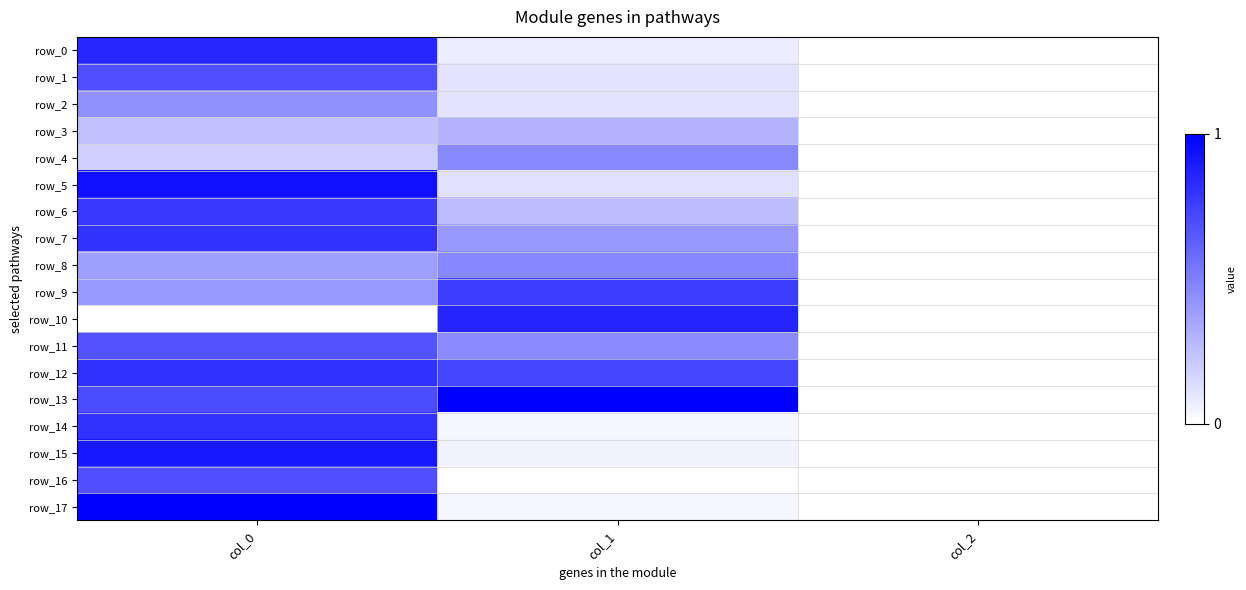

What is the highest value of the row_5 series?

0.9